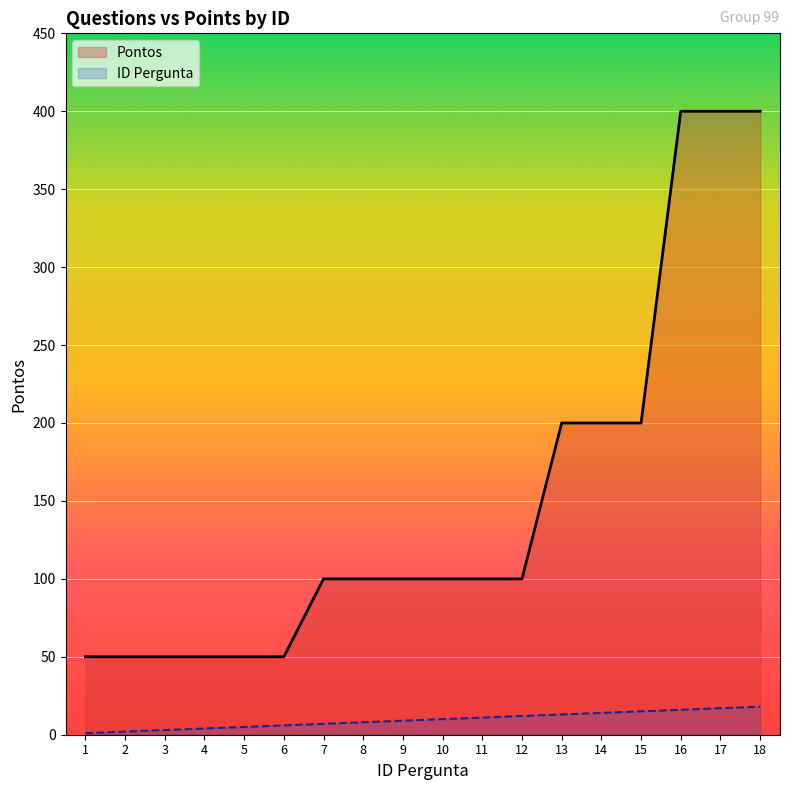

The ID Pergunta series shows 5 at 5. True or false?

True